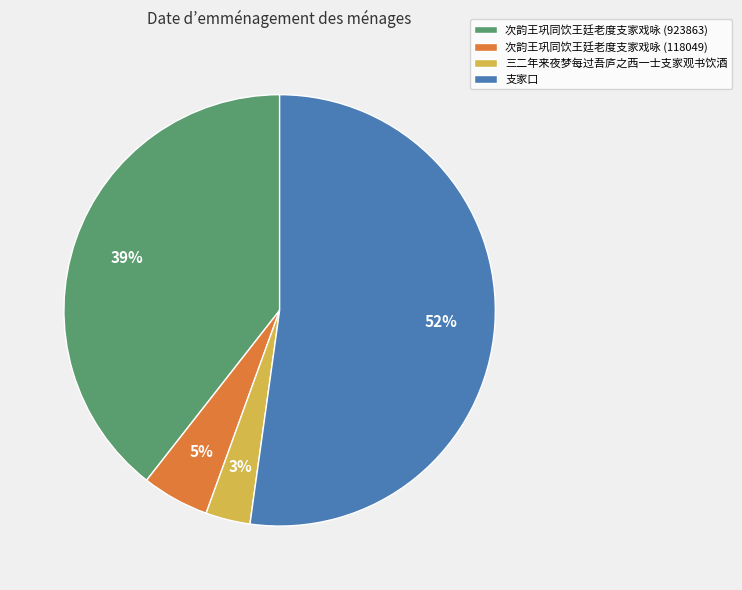

To the nearest percent, what is the average slice percentage?

25%